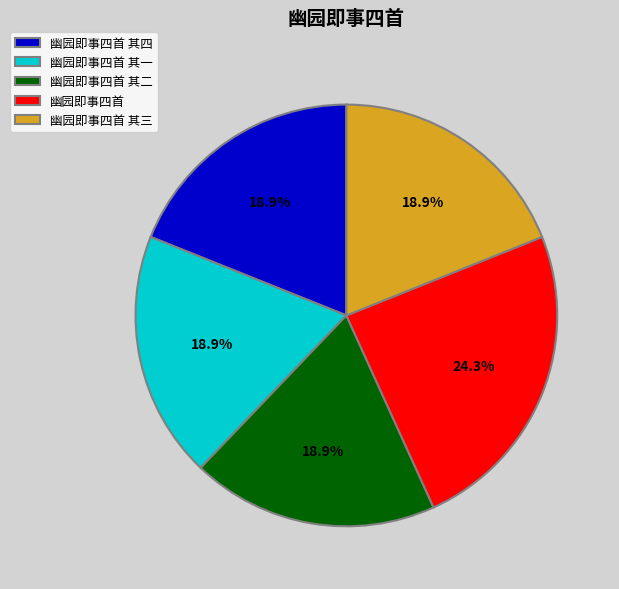

To the nearest percent, what is the combined percentage of 幽园即事四首 其三 and 幽园即事四首?

43%